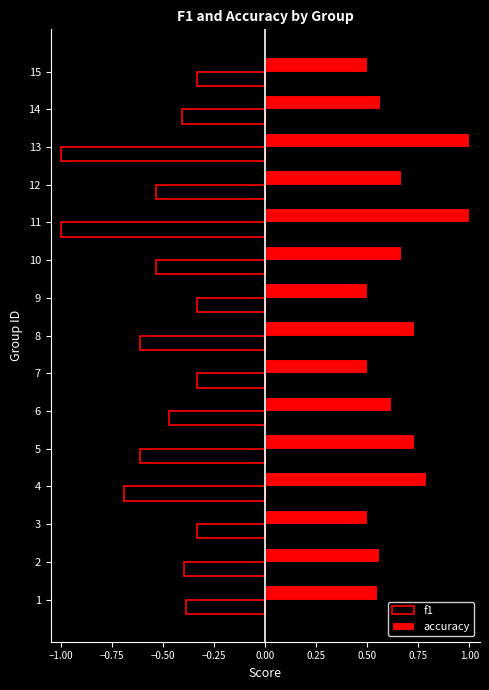

List the series in order of their overall mean, lowest first.

f1, accuracy